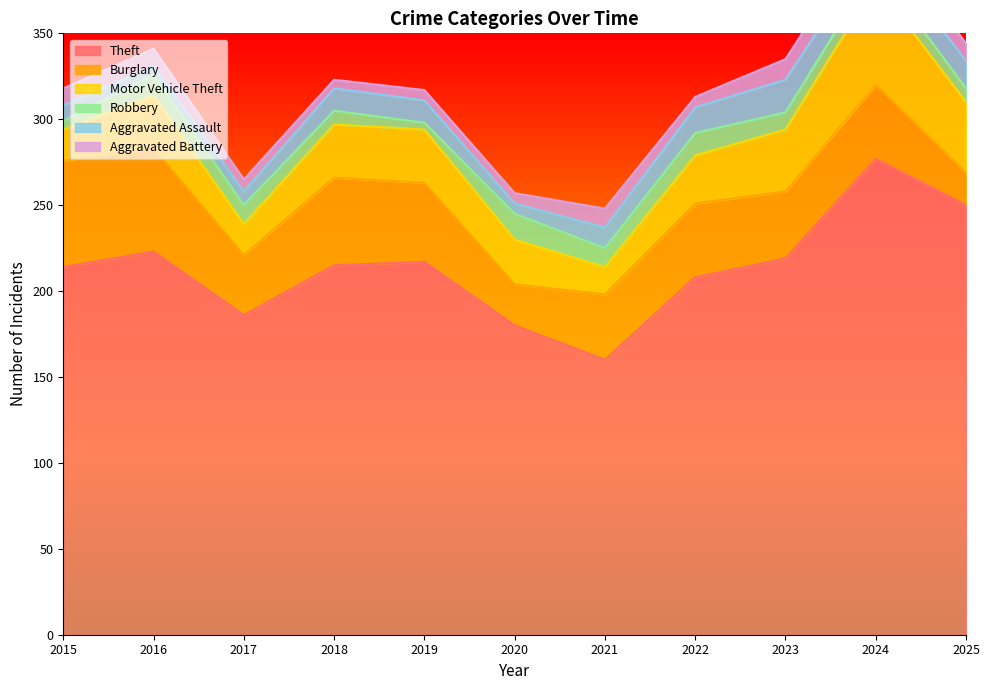

What is the spread (max minus min) of values at 2019?

213